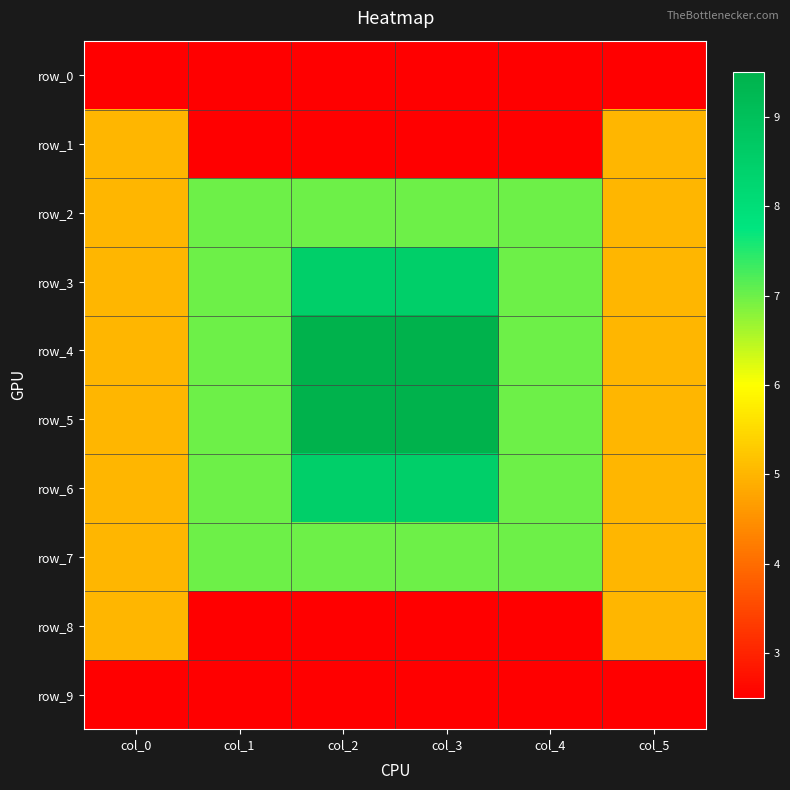

What is the difference between the maximum and second lowest values in the row_5 series?

4.5